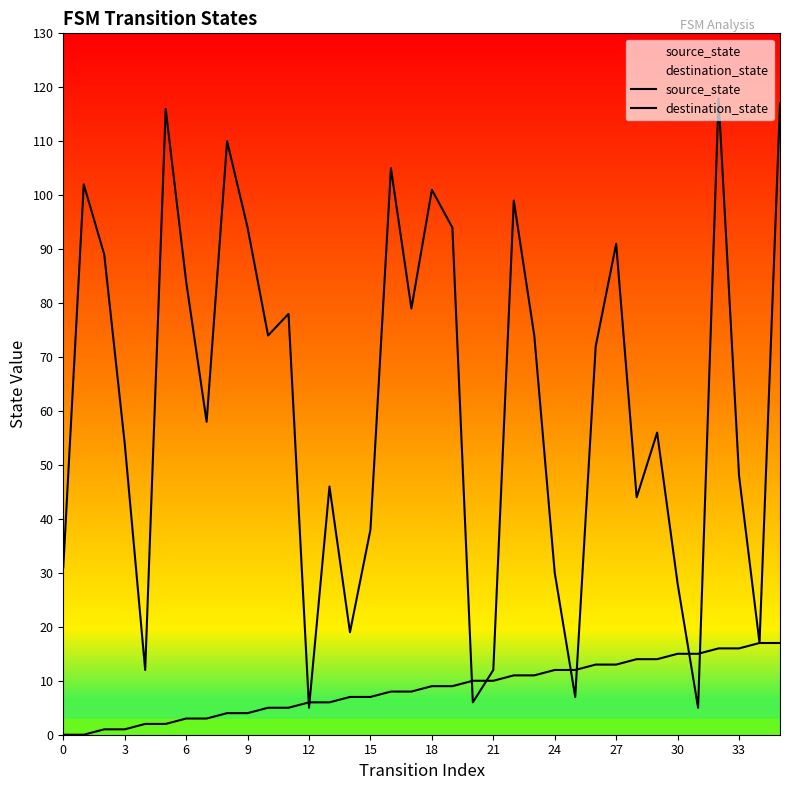

Which series ends up on top after the final intersection of destination_state and source_state?

destination_state